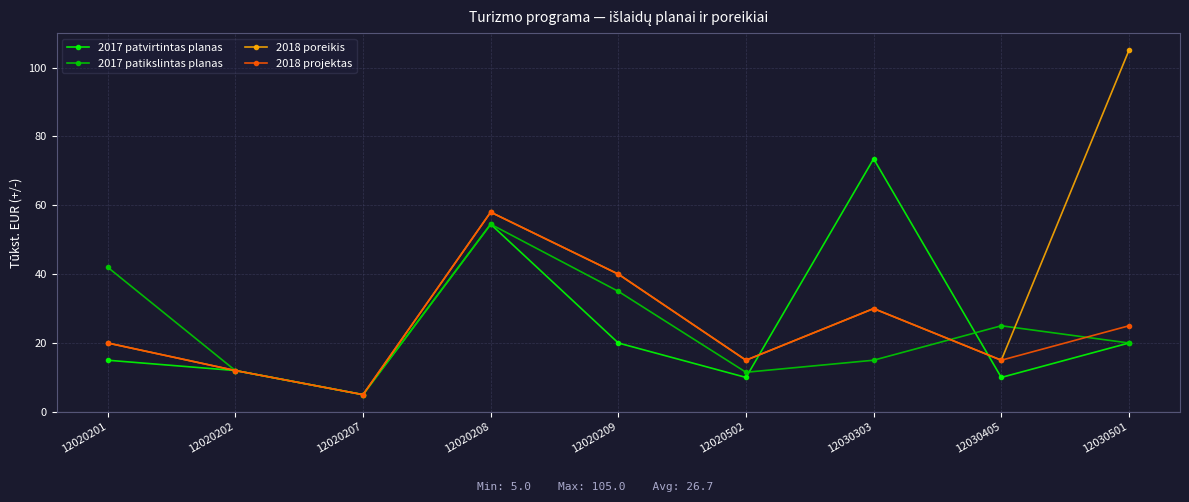

Reading right to left, what are all the values shown in this chart?

2017 patvirtintas planas: 12030501=20.0	12030405=10.0	12030303=73.5	12020502=10.0	12020209=20.0	12020208=54.5	12020207=5.0	12020202=12.0	12020201=15.0
2017 patikslintas planas: 12030501=20.0	12030405=25.0	12030303=15.0	12020502=11.5	12020209=35.0	12020208=54.5	12020207=5.0	12020202=12.0	12020201=42.0
2018 poreikis: 12030501=105.0	12030405=15.0	12030303=30.0	12020502=15.0	12020209=40.0	12020208=58.0	12020207=5.0	12020202=12.0	12020201=20.0
2018 projektas: 12030501=25.0	12030405=15.0	12030303=30.0	12020502=15.0	12020209=40.0	12020208=58.0	12020207=5.0	12020202=12.0	12020201=20.0